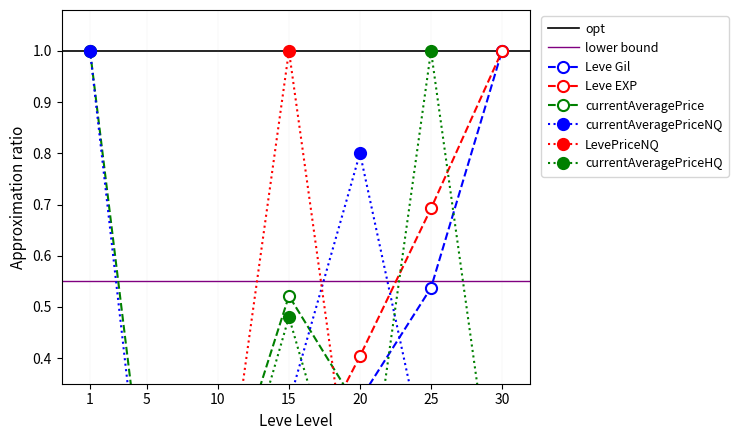

List the series in order of their peak value, lowest first.

Leve Gil, Leve EXP, currentAveragePrice, currentAveragePriceNQ, LevePriceNQ, currentAveragePriceHQ